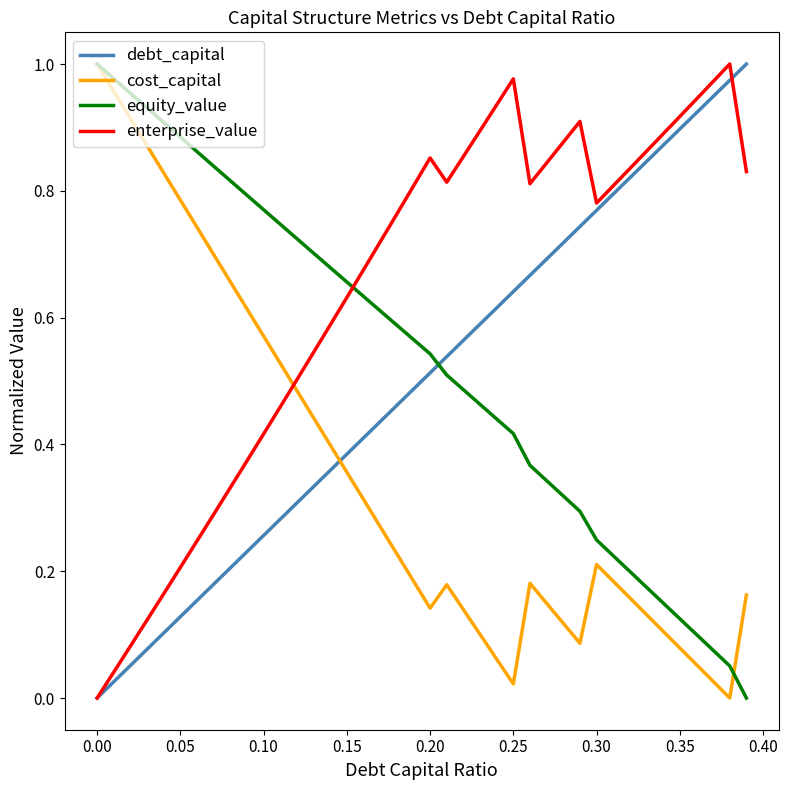

Which series has the largest total across all categories?

enterprise_value